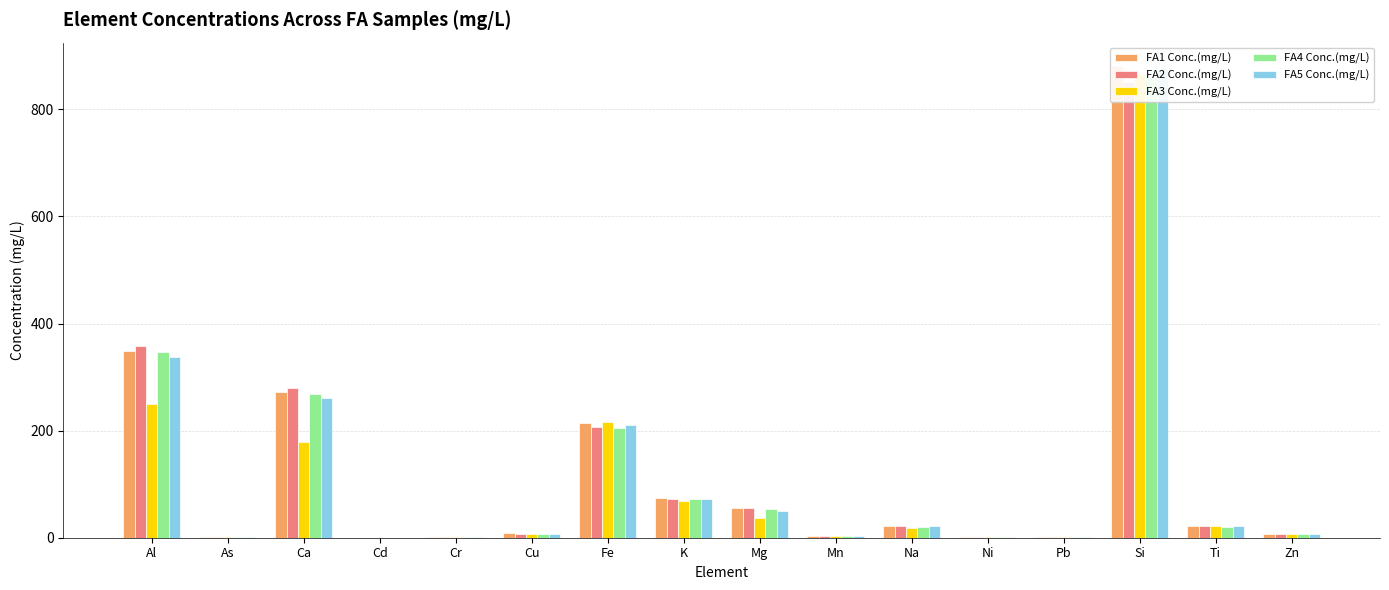

What is the label of the 5th bar from the left?

Cr